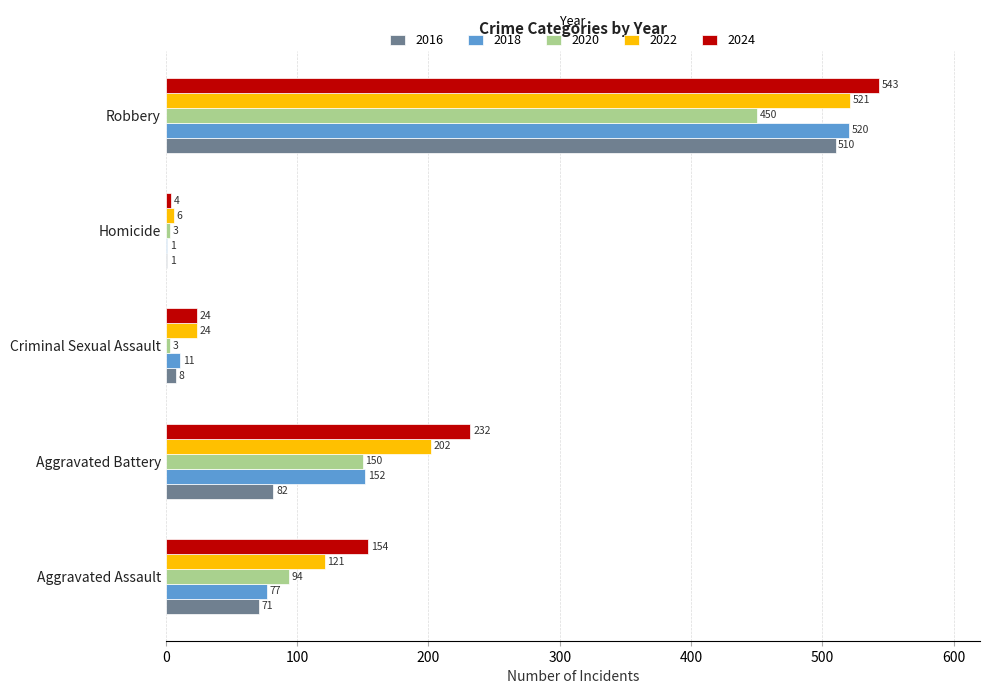

The value of 2022 at Homicide is 6. True or false?

True